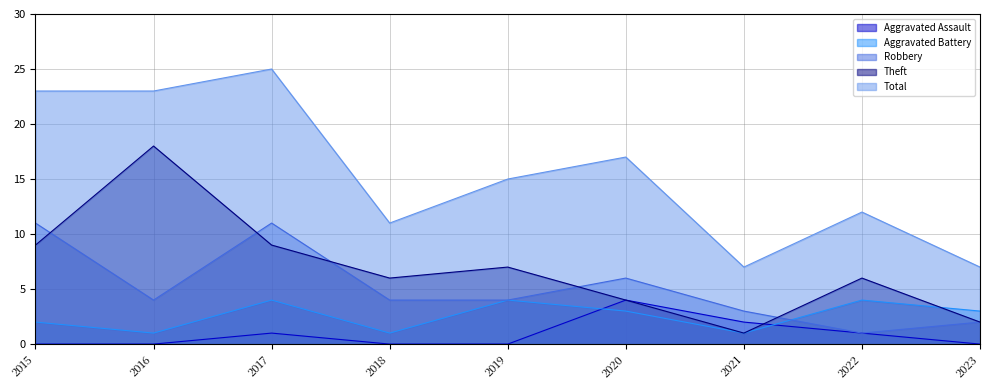

Between 2015 and 2020, which is larger?

2020